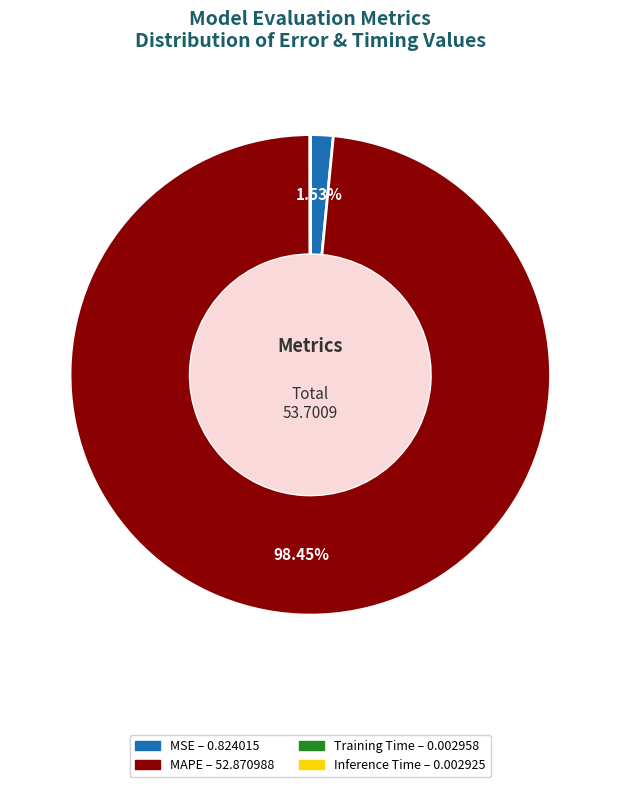

True or false: MSE accounts for 2% of the total.

True